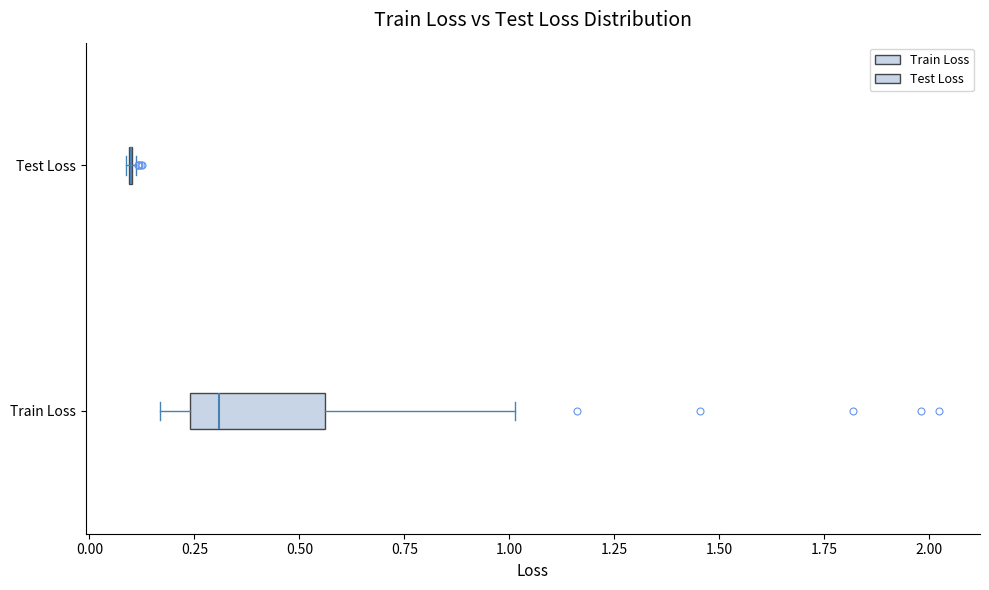

Comparing the boxes themselves (not the whiskers), which one is the widest?

Train Loss